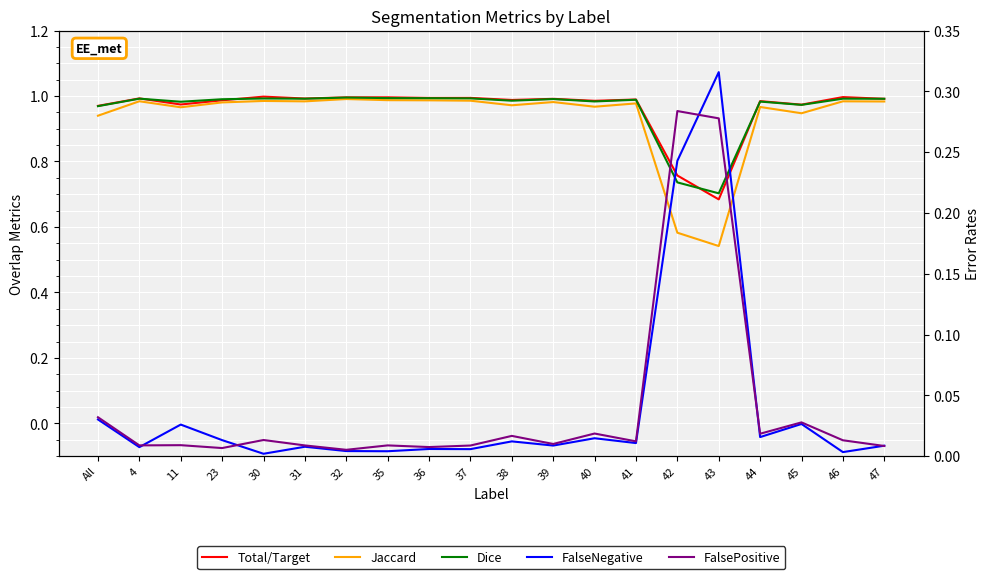

Which category has the highest value across all series?

30